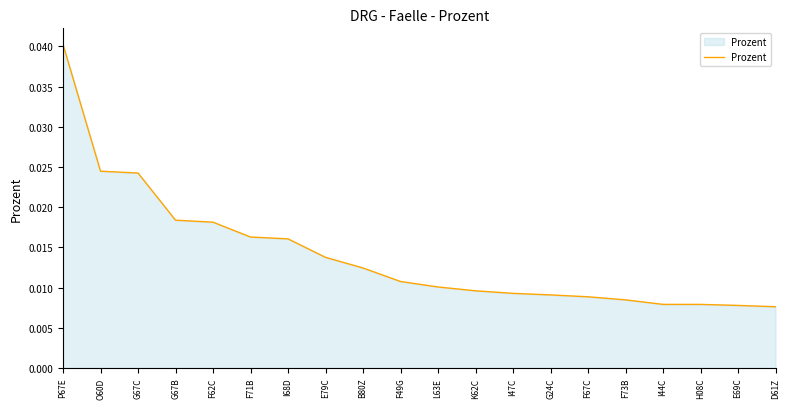

Between E69C and K62C, which is larger?

K62C